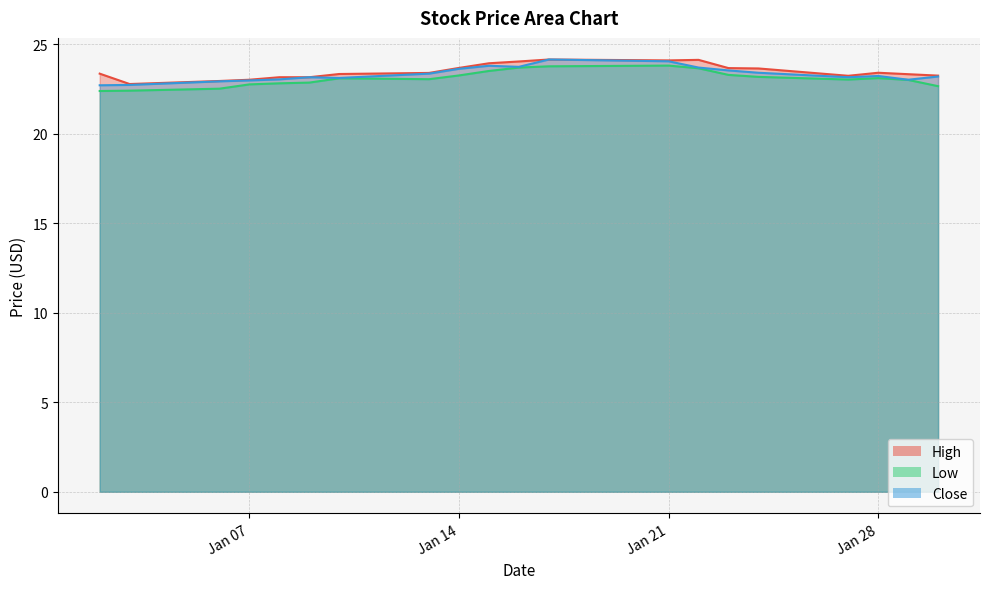

How many values in the Low series are below 23?

7